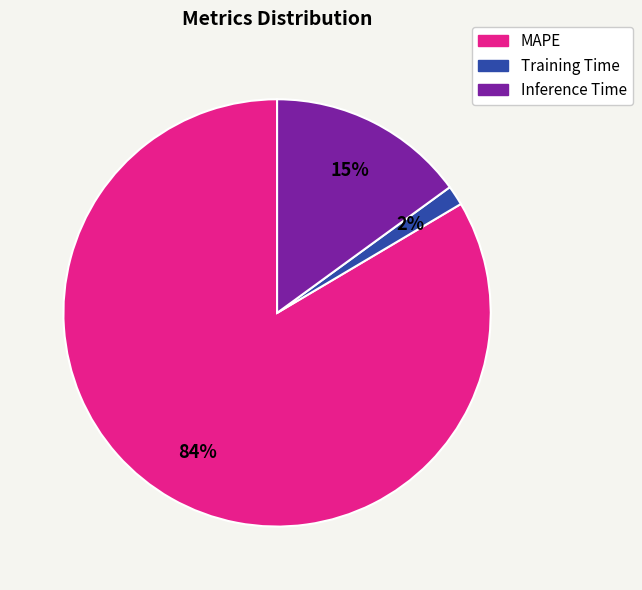

What percentage is the Training Time slice, to the nearest percent?

2%